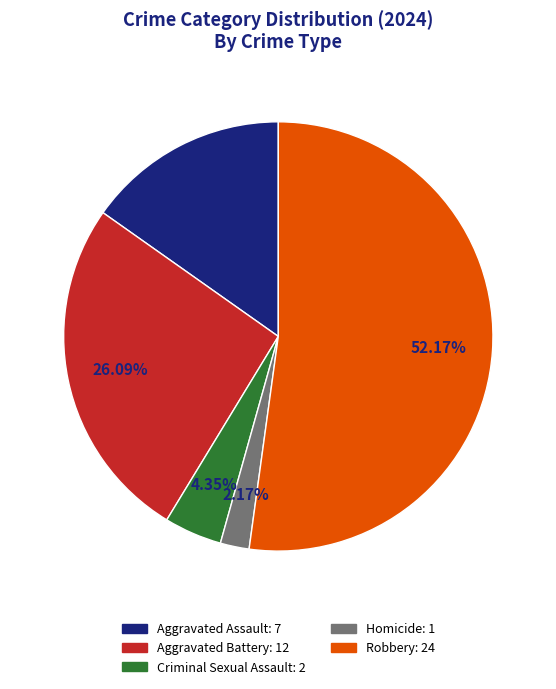

Does any single category account for the majority?

Yes